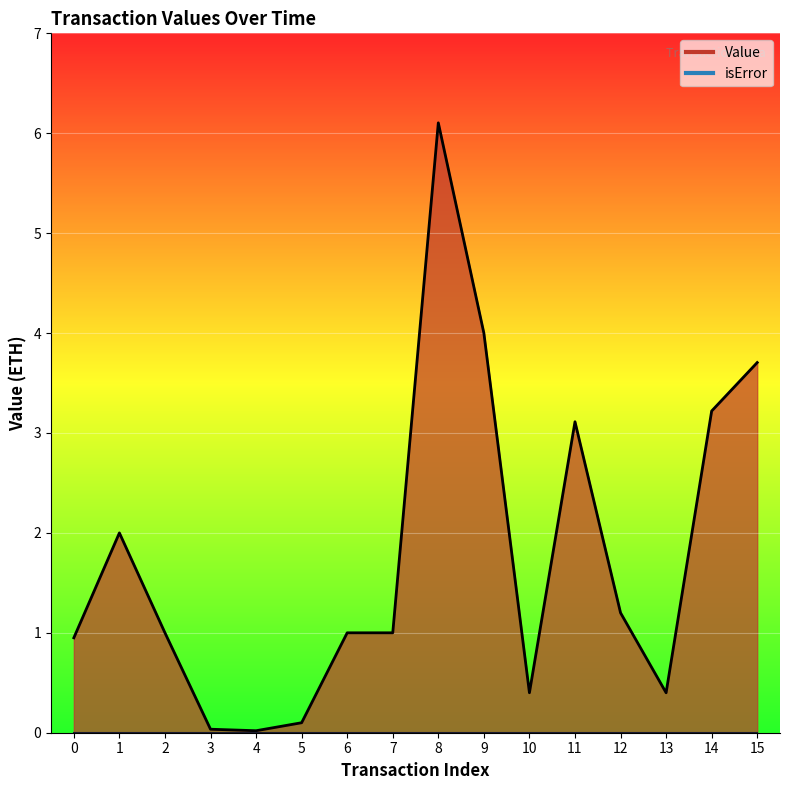

Reading right to left, list all the values displayed in this chart.

15=3.7	14=3.2	13=0.4	12=1.2	11=3.1	10=0.4	9=4.0	8=6.1	7=1.0	6=1.0	5=0.1	4=0.0	3=0.0	2=1.0	1=2.0	0=0.9